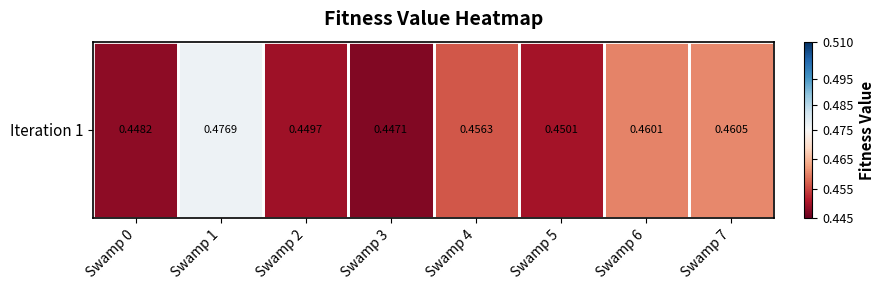

Between Swamp 3 and Swamp 5, which is larger?

Swamp 5